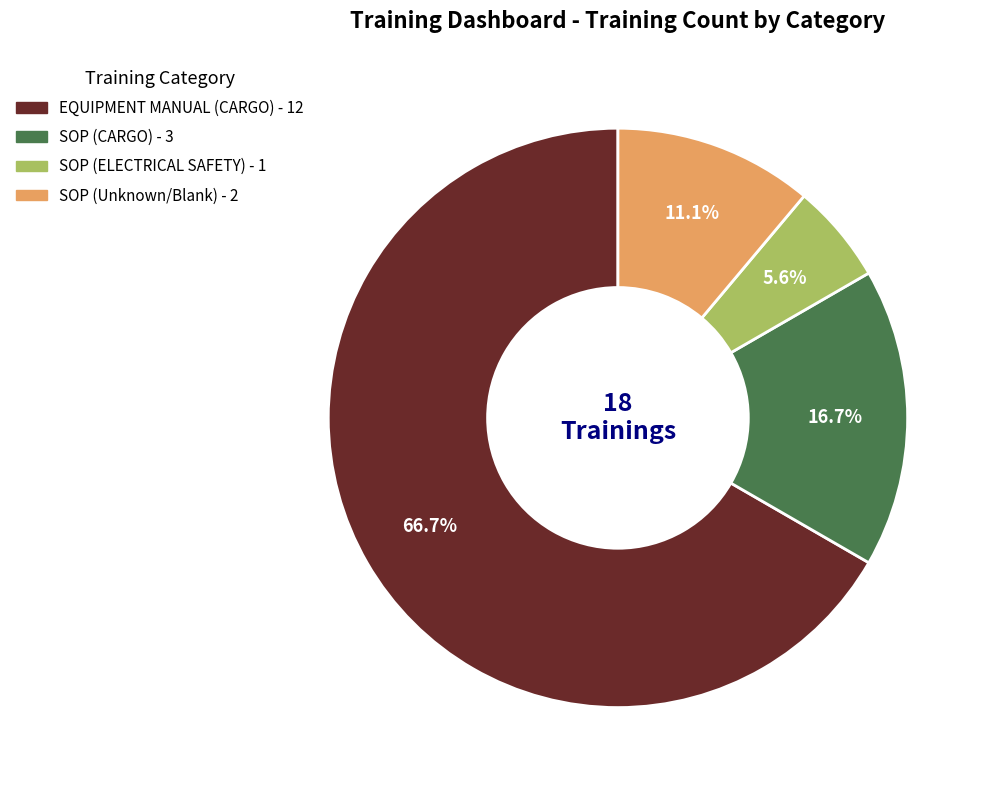

Is there any slice that represents more than half of the pie?

Yes